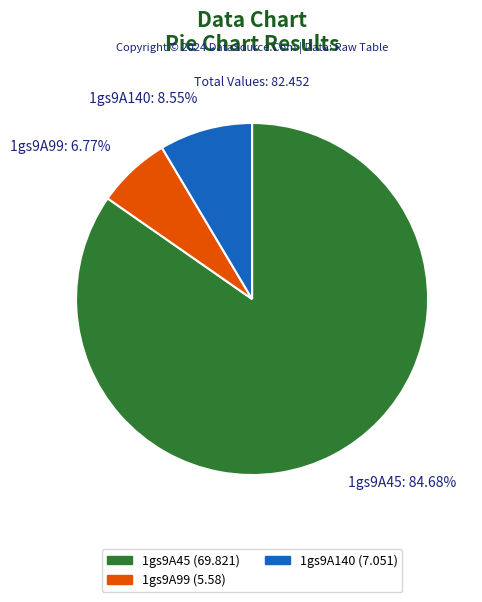

Which category has the biggest portion of the pie?

1gs9A45